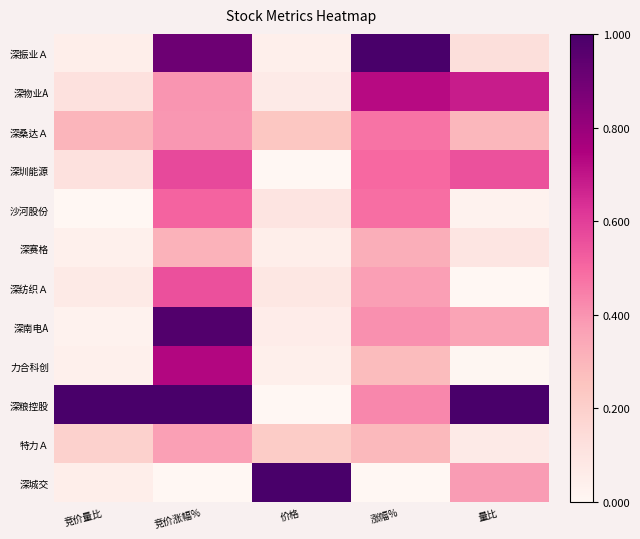

How many distinct data groups are displayed?

12